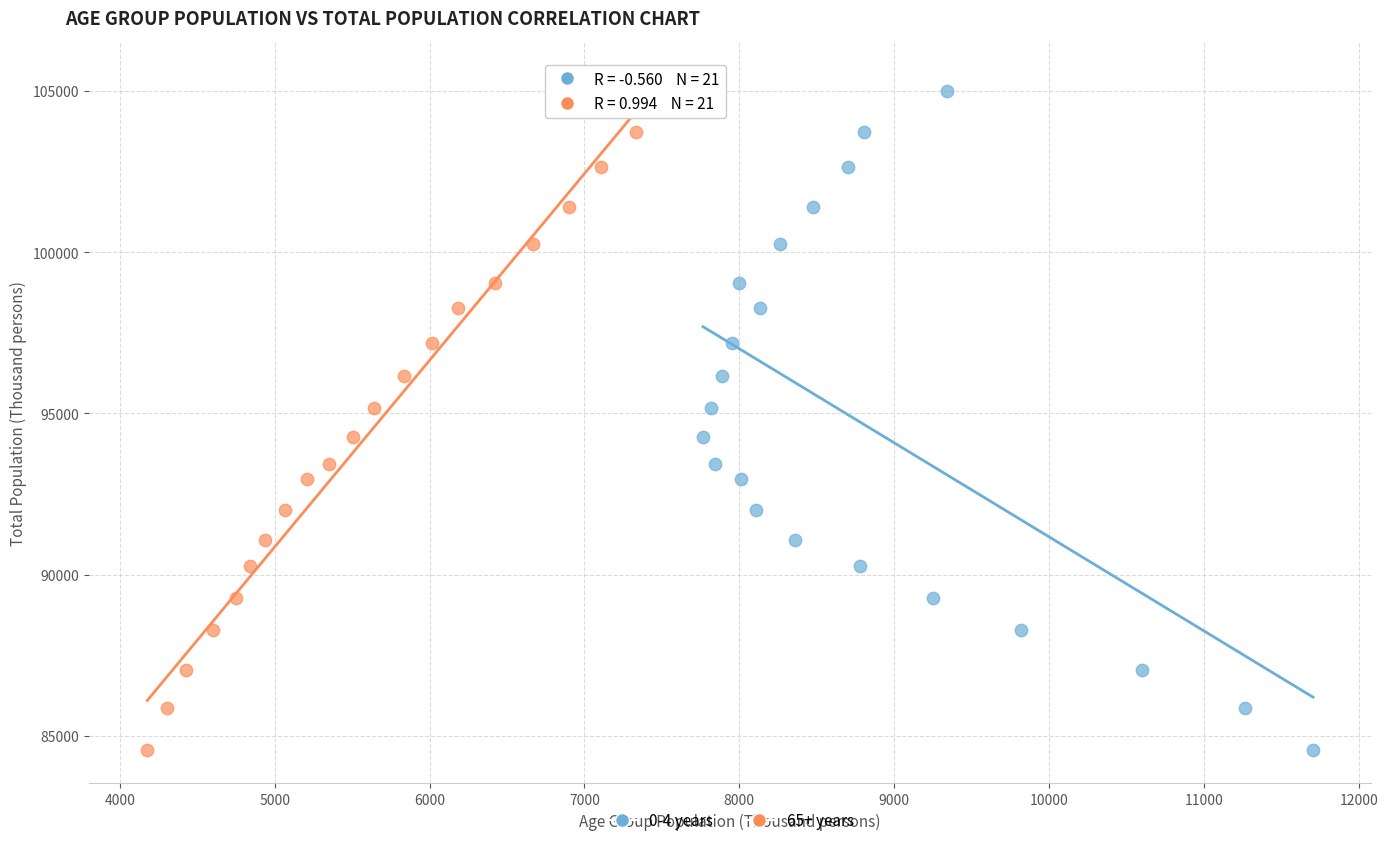

What are all the series names shown in the legend?

0-4 years, 65+ years